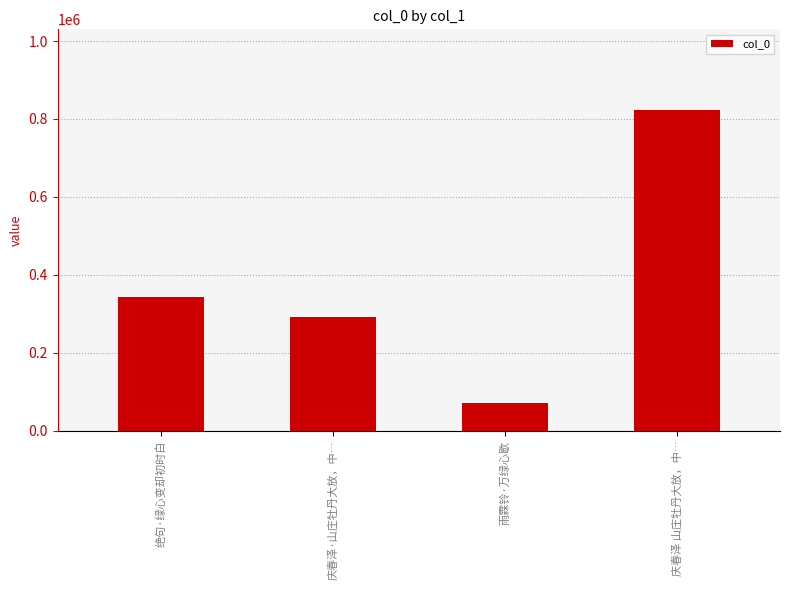

Does the chart contain any negative values?

No